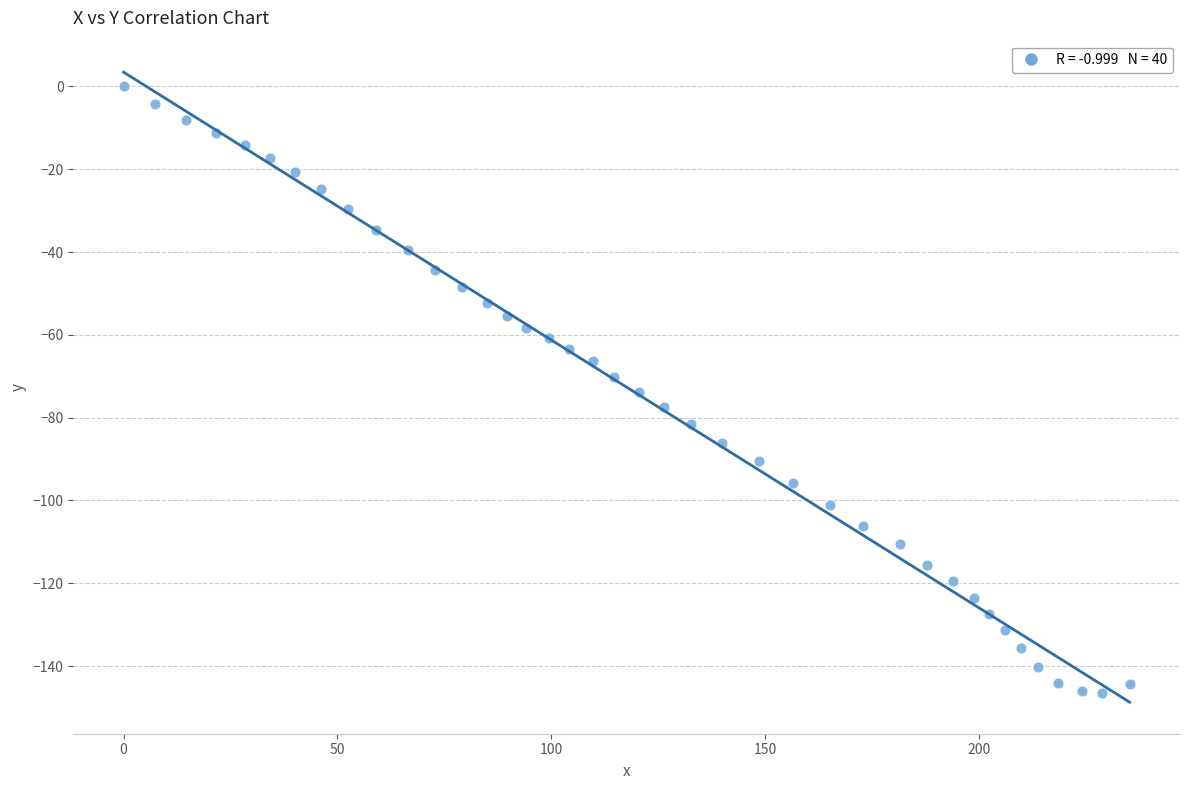

What is the range of X values (max minus min)?

235.2